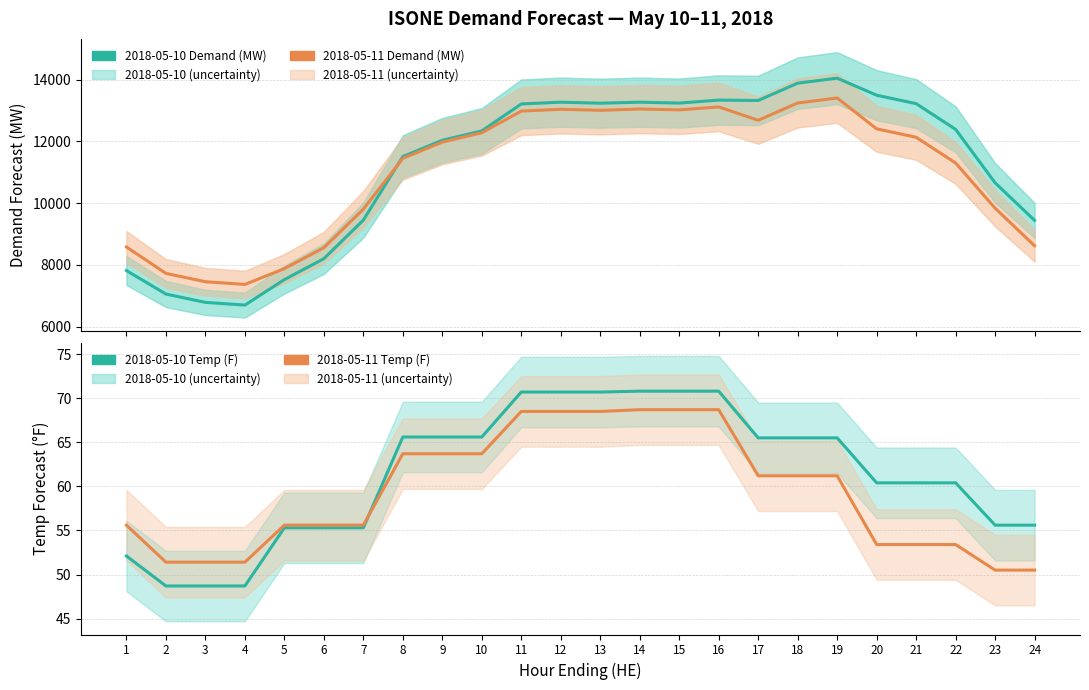

What value does the 2018-05-11 Temp (F) series have at 10?

63.7